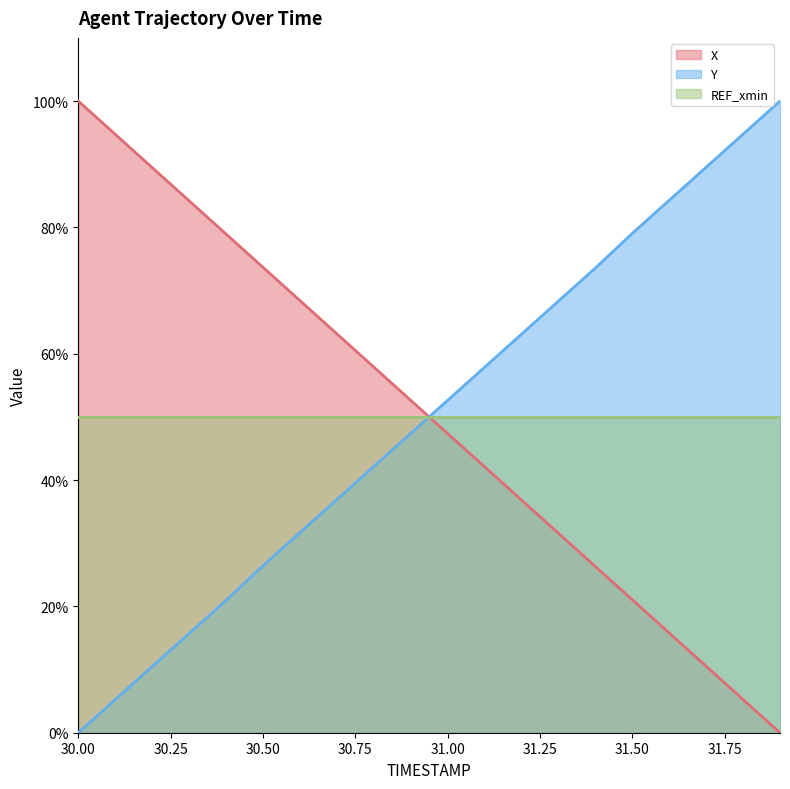

What is the difference between the Y values at 31.5 and 31.8?

15.7